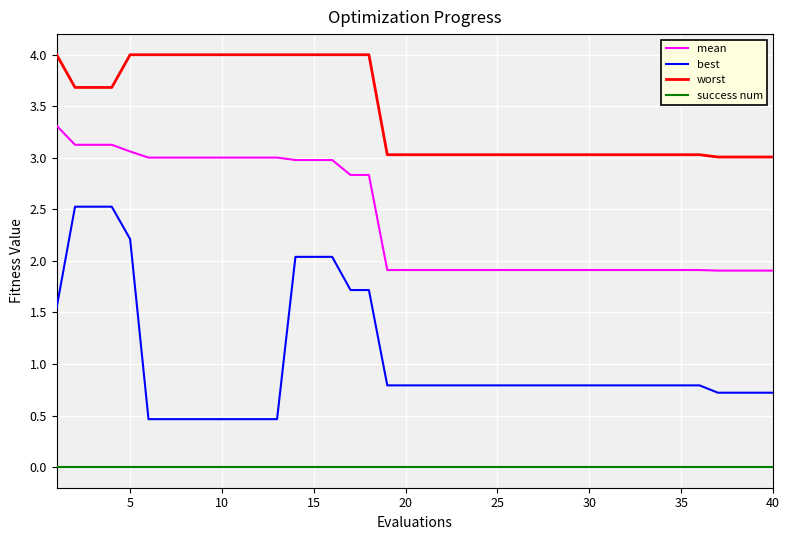

What is the highest value of the mean series?

3.3